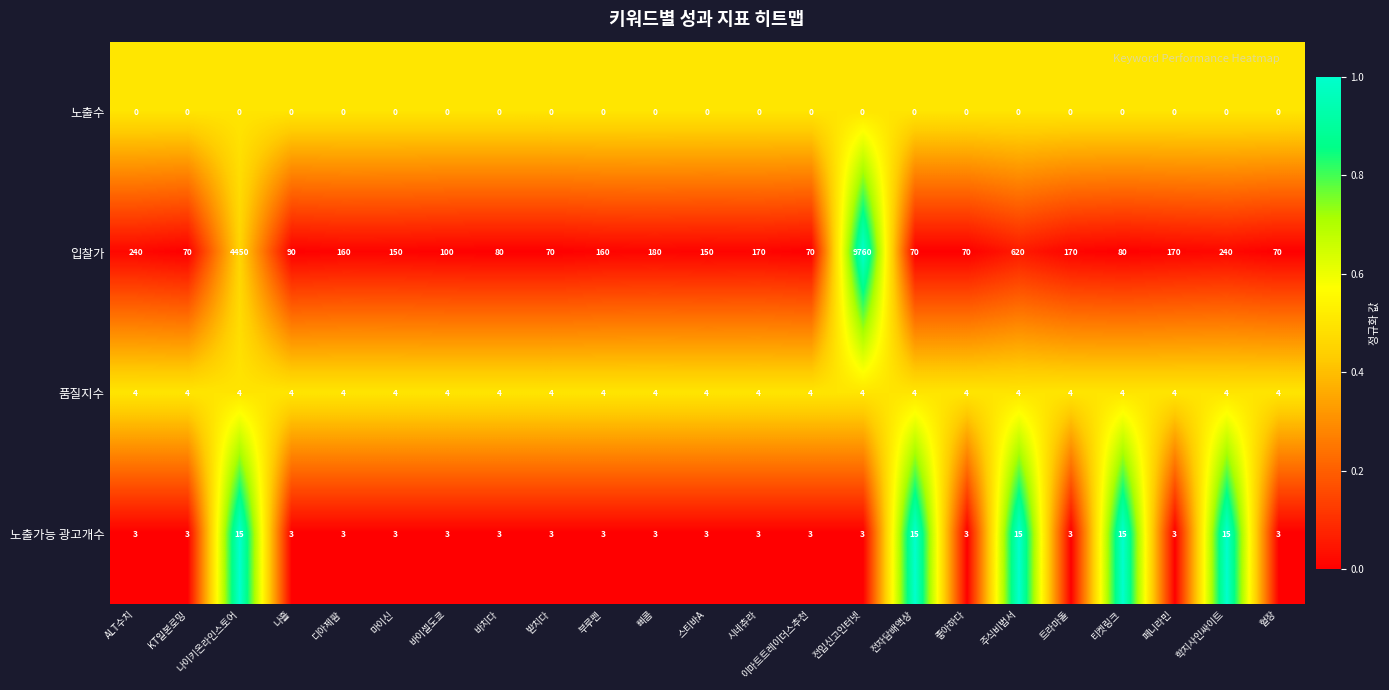

Rank the series by their maximum value, from highest to lowest.

입찰가, 노출가능 광고개수, 품질지수, 노출수